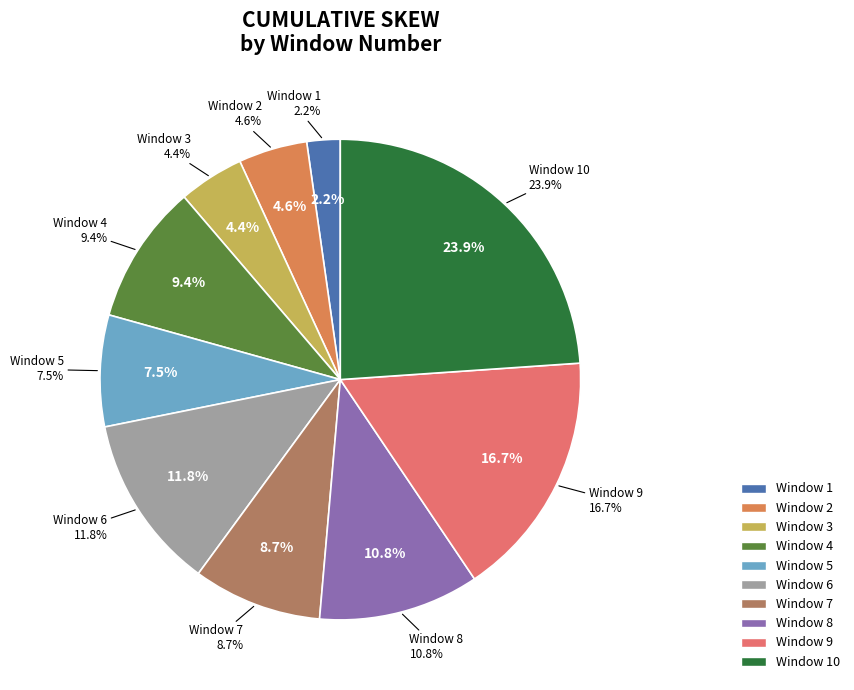

What percentage do 5 and 3 together represent?

11.9%